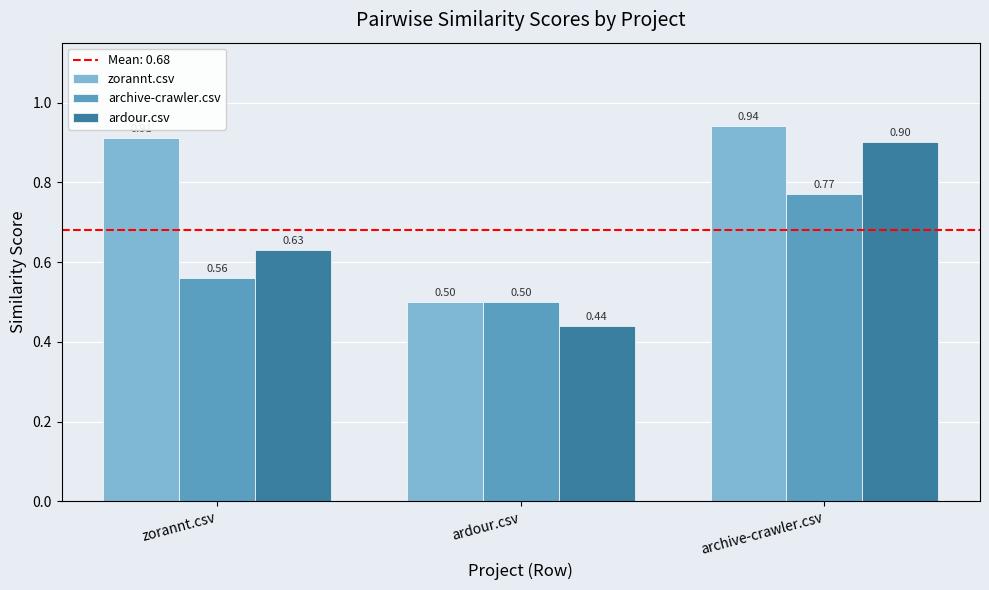

The archive-crawler.csv series shows 0.8 at ardour.csv. True or false?

False